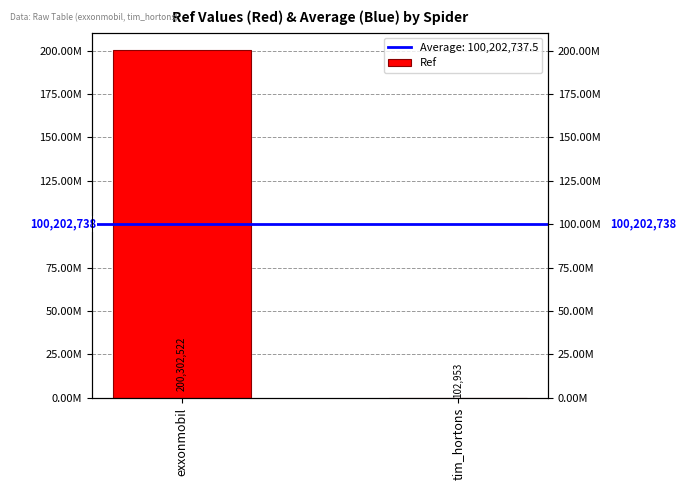

Are the bars horizontal?

No